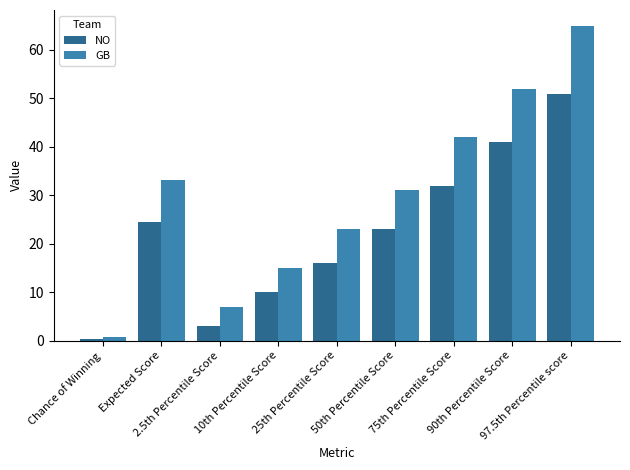

How many values in the NO series are below 23?

4